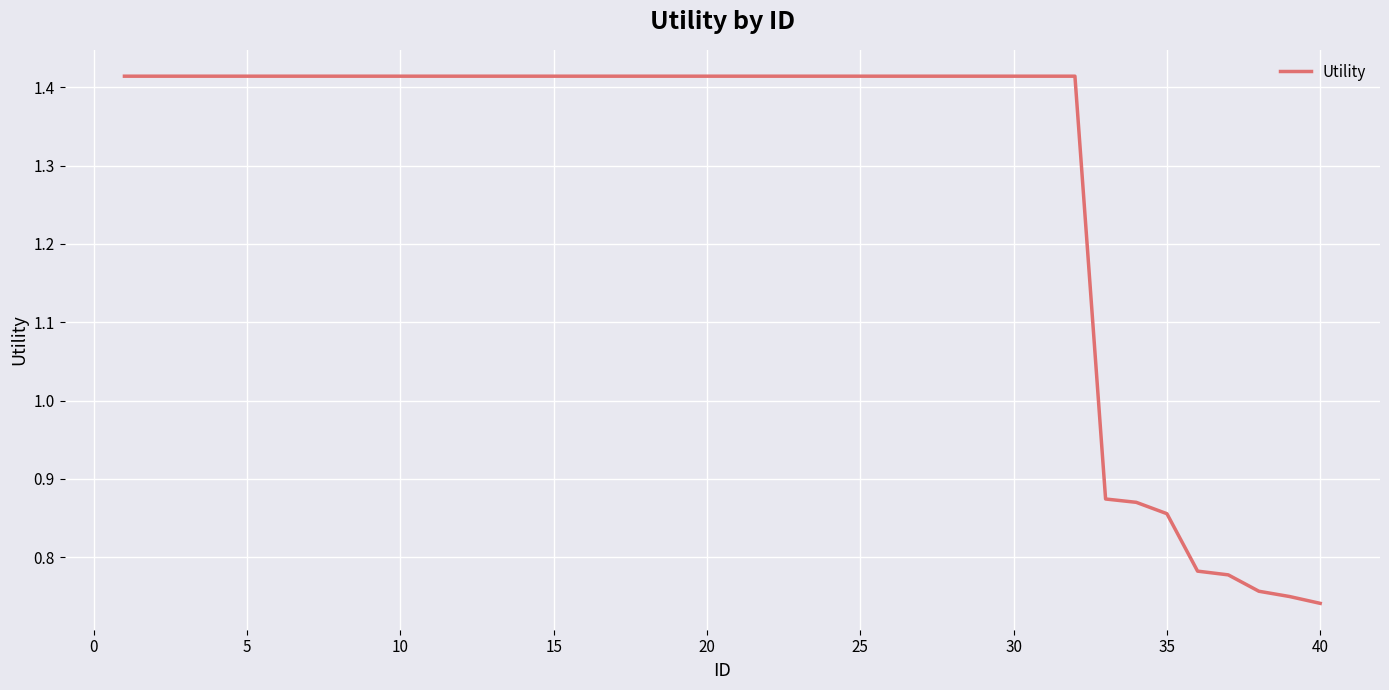

Count the number of data series in this chart.

1